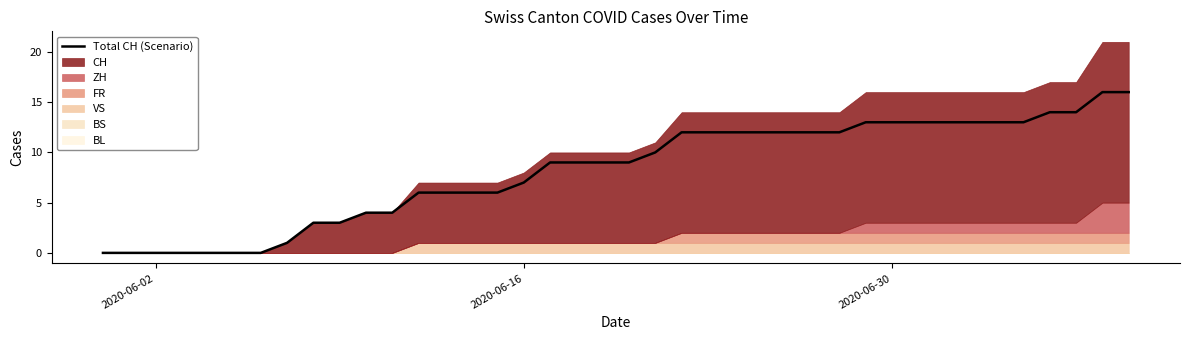

How many values exceed 9?

19